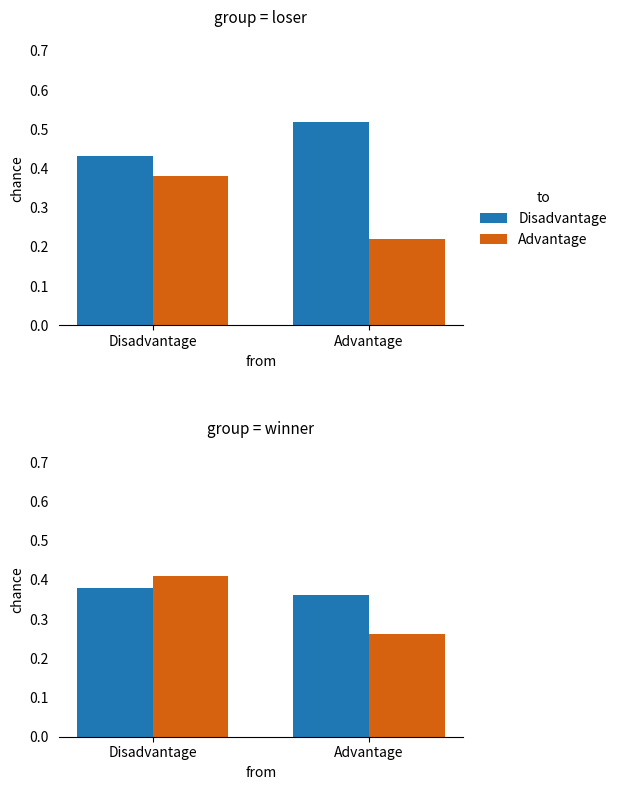

Is the value of Disadvantage at Disadvantage greater than the value of Advantage at Disadvantage?

No